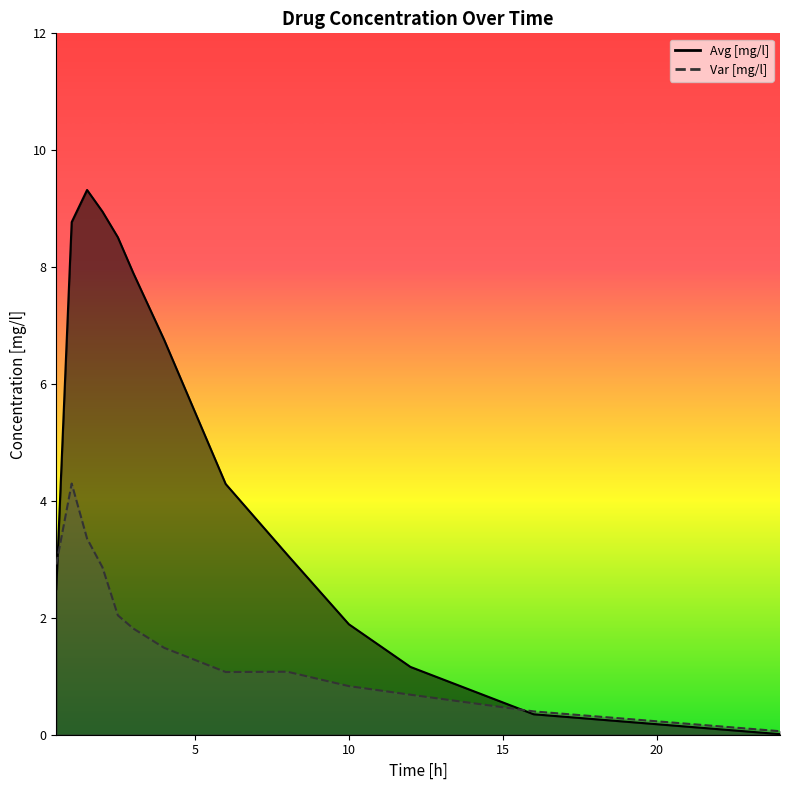

What is the average value of the Var [mg/l] series?

1.8